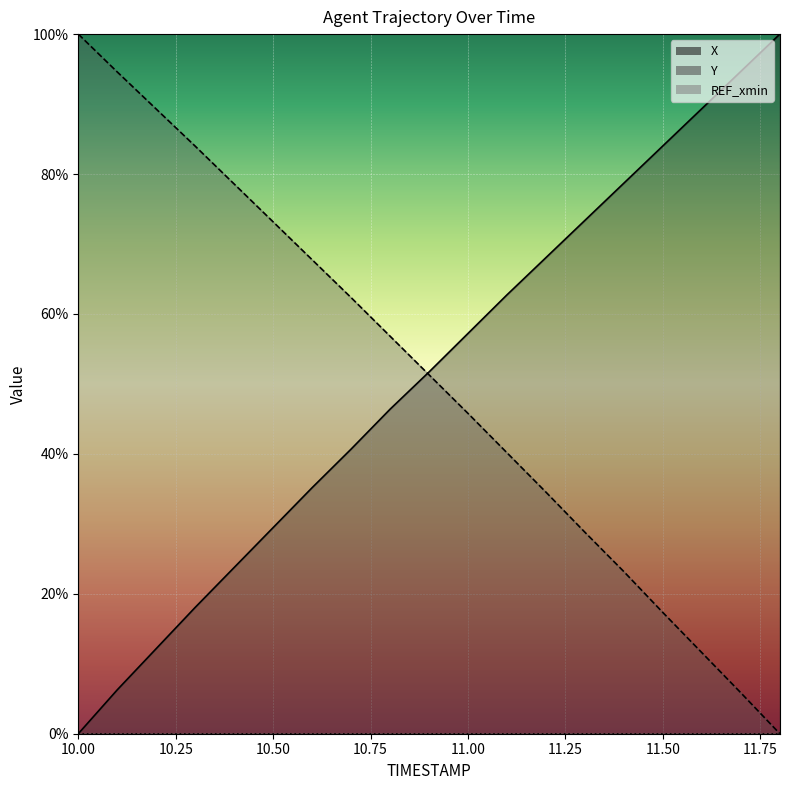

Is it true that Y equals 12.2 at 11.2?

False